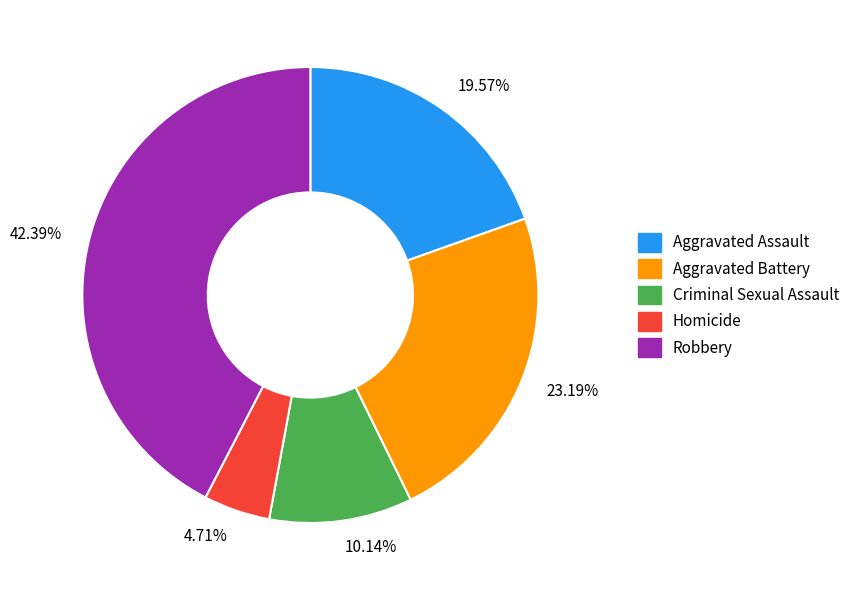

What is the largest slice in the pie chart?

42.39%